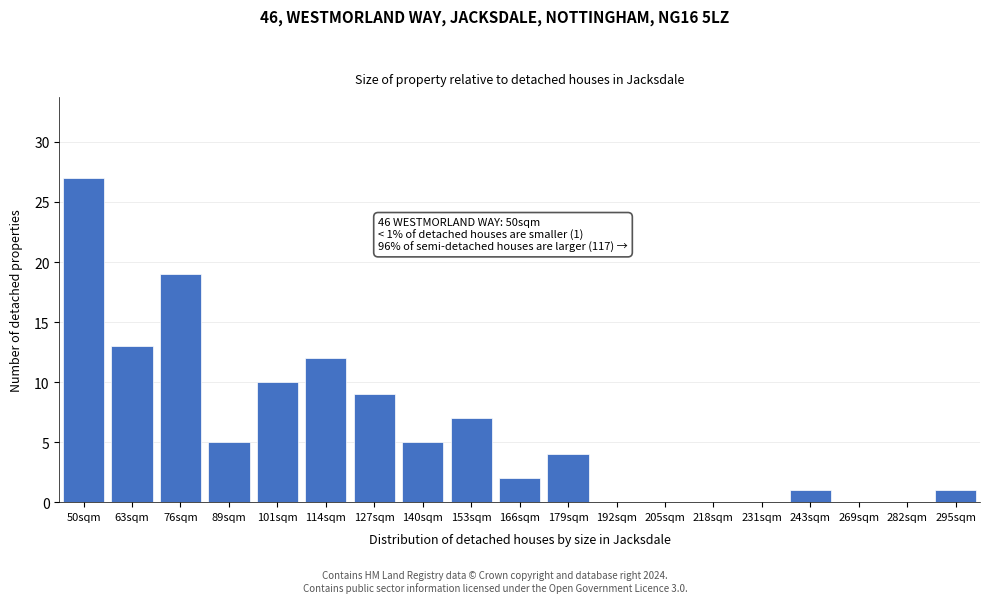

Reading left to right, extract all data points from this chart.

50sqm=27	63sqm=13	76sqm=19	89sqm=5	101sqm=10	114sqm=12	127sqm=9	140sqm=5	153sqm=7	166sqm=2	179sqm=4	192sqm=0	205sqm=0	218sqm=0	231sqm=0	243sqm=1	269sqm=0	282sqm=0	295sqm=1